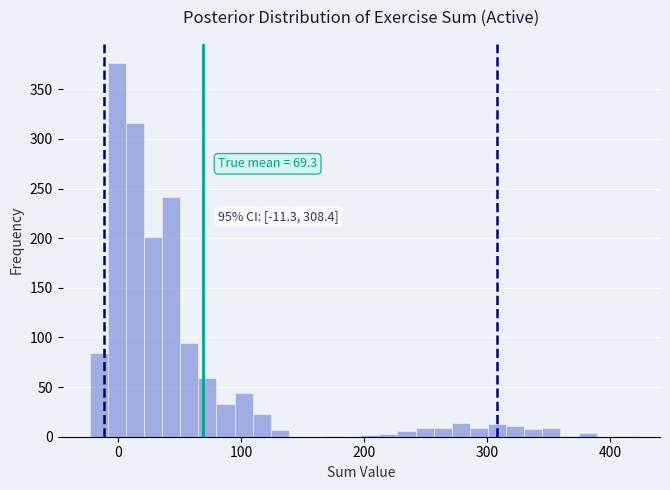

Read against the x-axis, roughly where is the centre of the tallest bar?

0